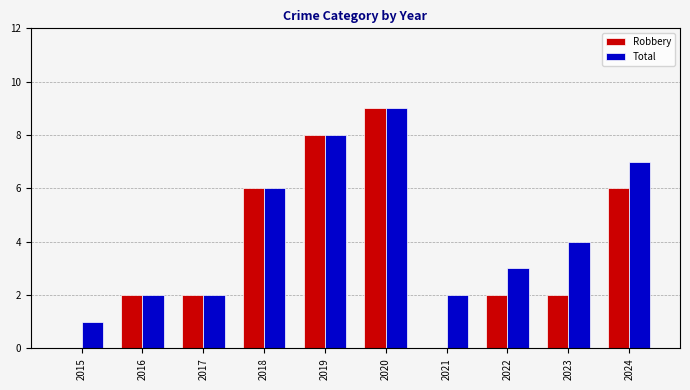

The value of Robbery at 2022 is 2. True or false?

True